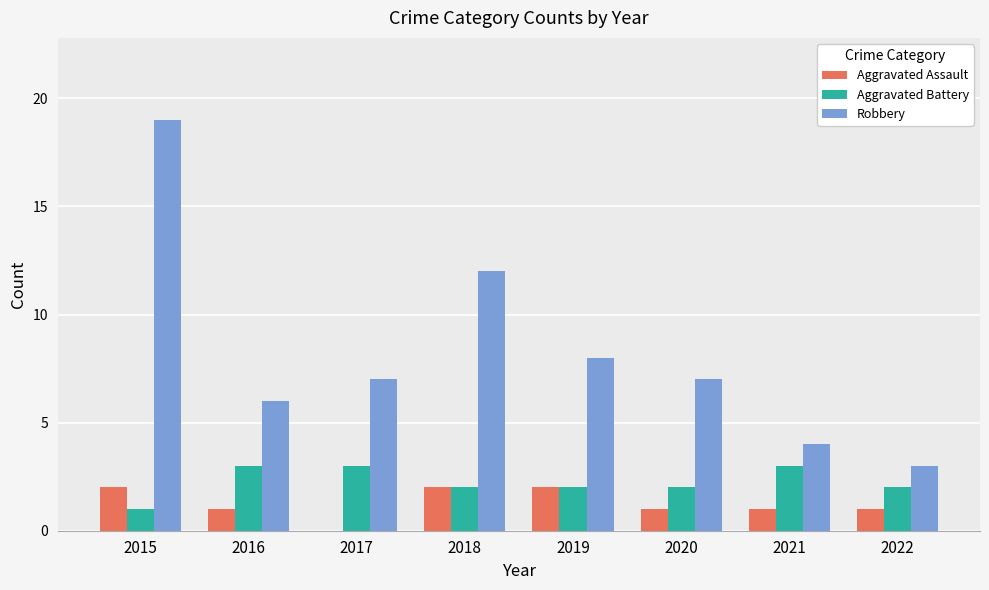

What is the sum of all Robbery values?

66